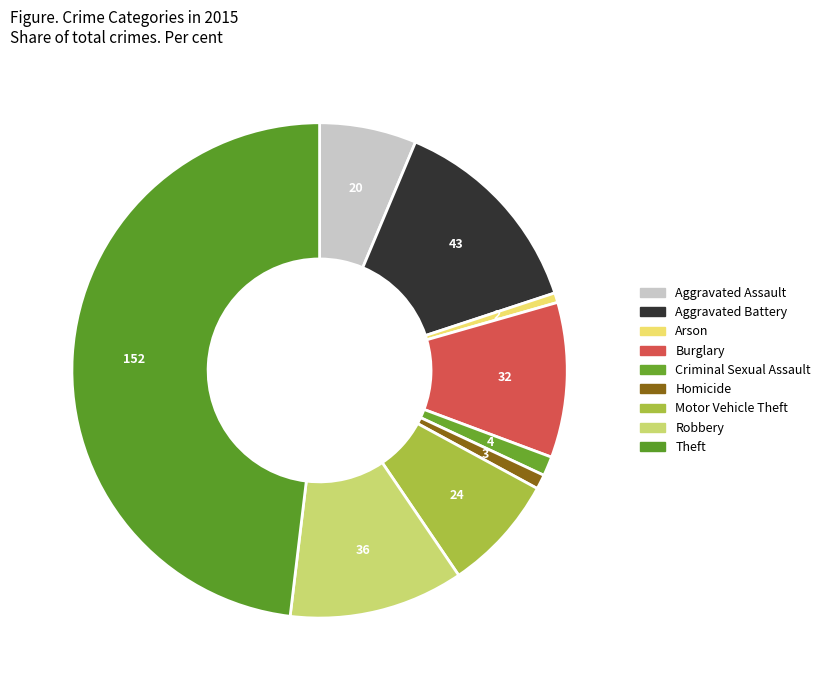

The Criminal Sexual Assault slice represents 11% of the pie. True or false?

False